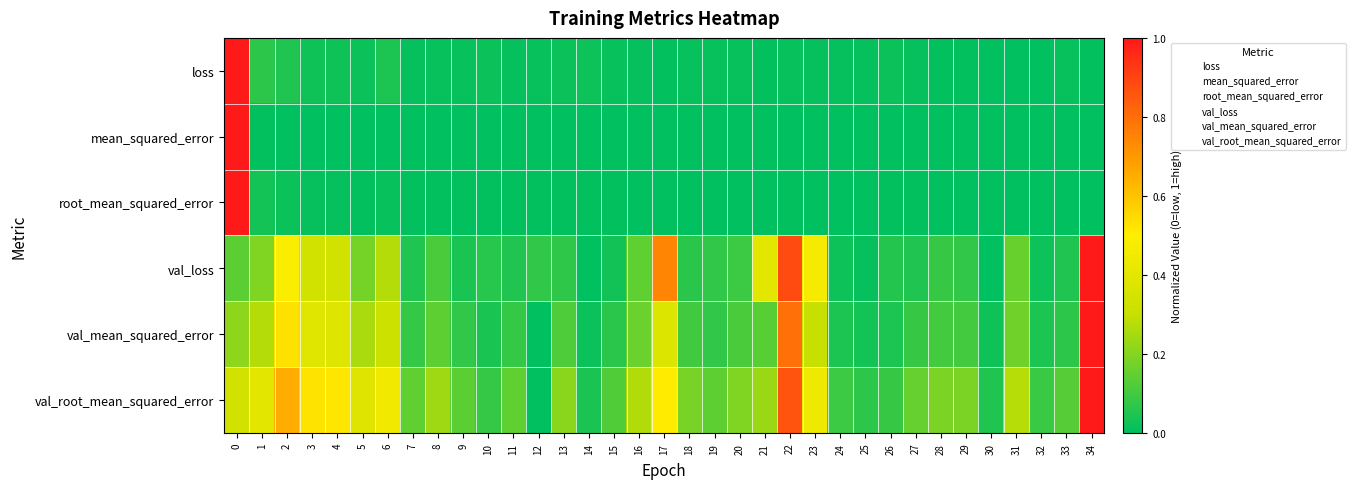

Which series has the largest total across all categories?

val_root_mean_squared_error